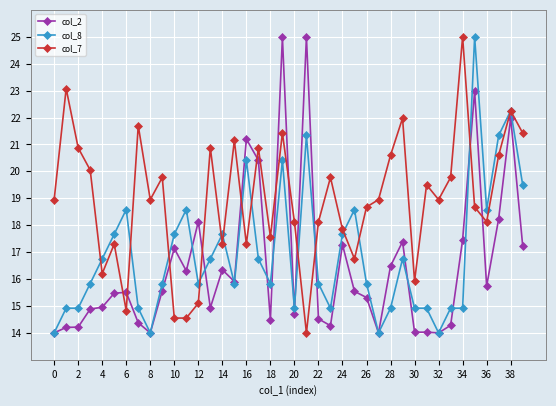

In col_7, how many points are higher than both neighbors (excluding endpoints)?

13